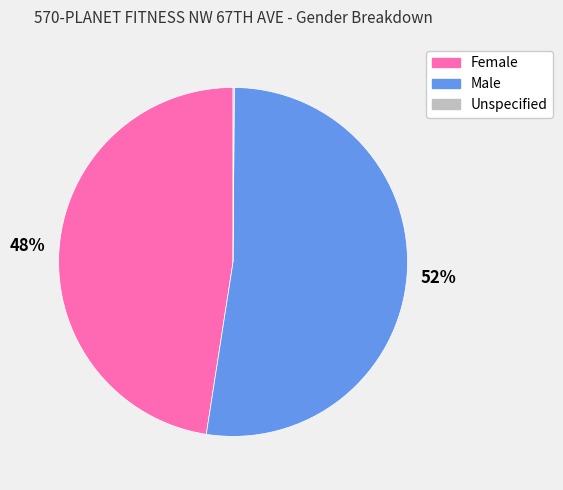

What percentage is the Male slice, to the nearest percent?

52%